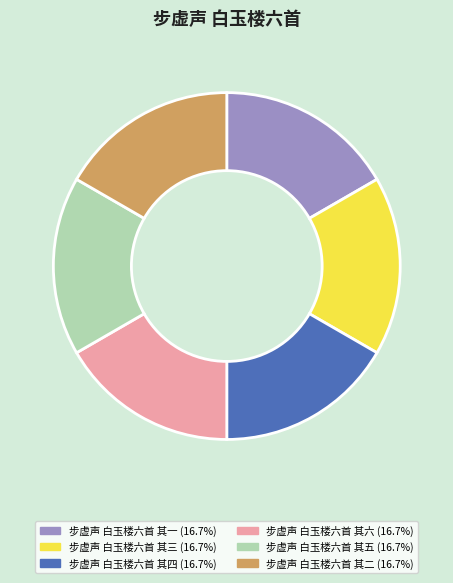

Is the sum of 步虚声 白玉楼六首 其二 and 步虚声 白玉楼六首 其四 greater than half?

No